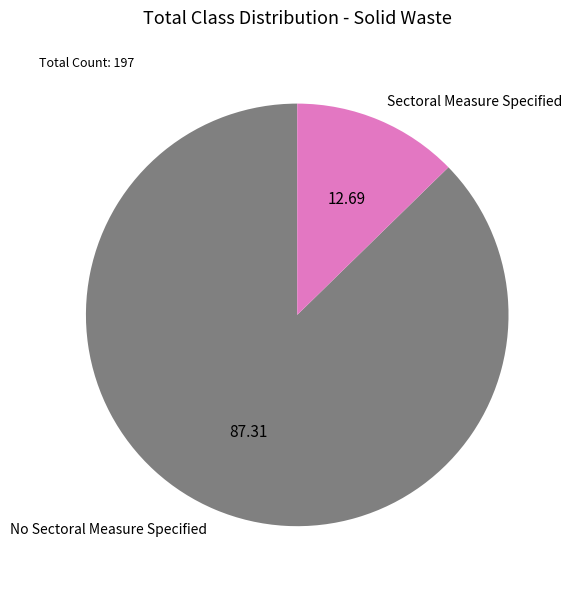

Rank the categories by value from highest to lowest.

No Sectoral Measure Specified, Sectoral Measure Specified